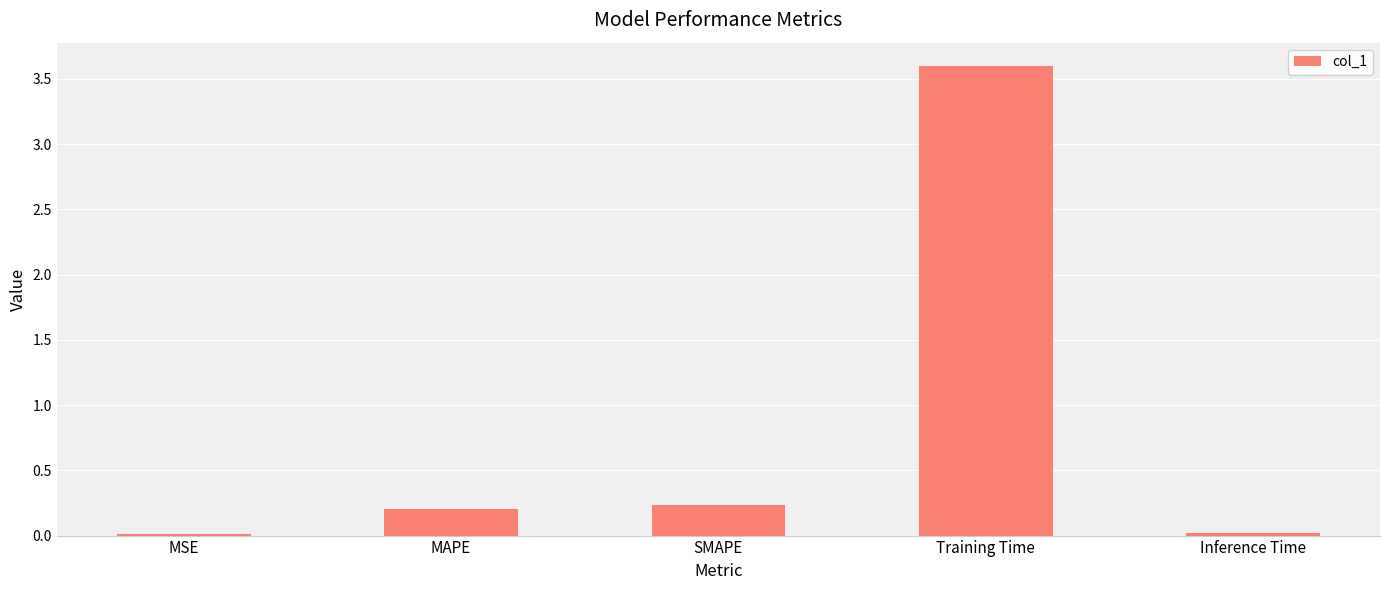

Does the chart contain stacked bars?

No